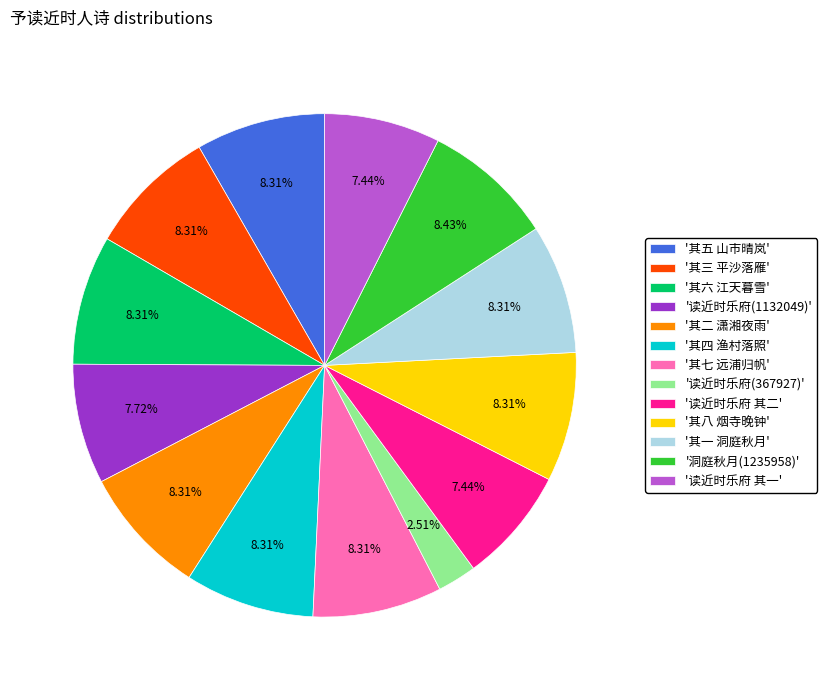

Between '读近时乐府 其一' and '其一 洞庭秋月', which is larger?

'其一 洞庭秋月'